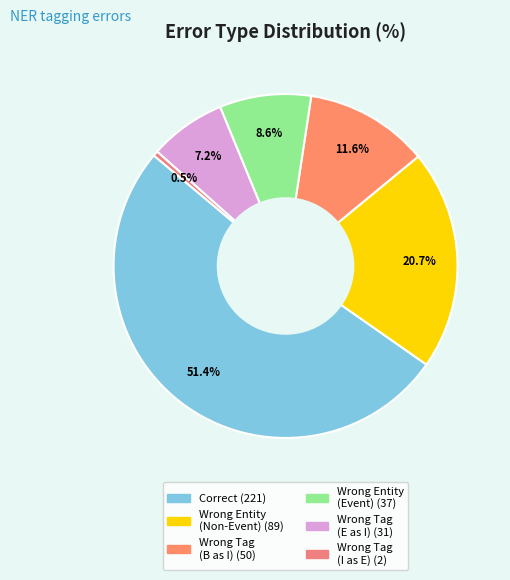

Which slice is the largest?

Correct